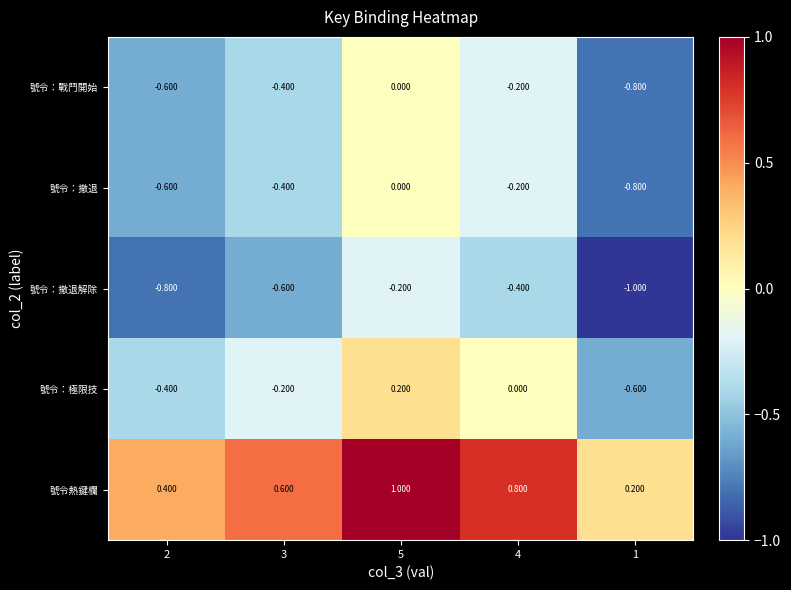

Is the value of 號令：撤退解除 at 2 greater than the value of 號令：極限技 at 2?

No